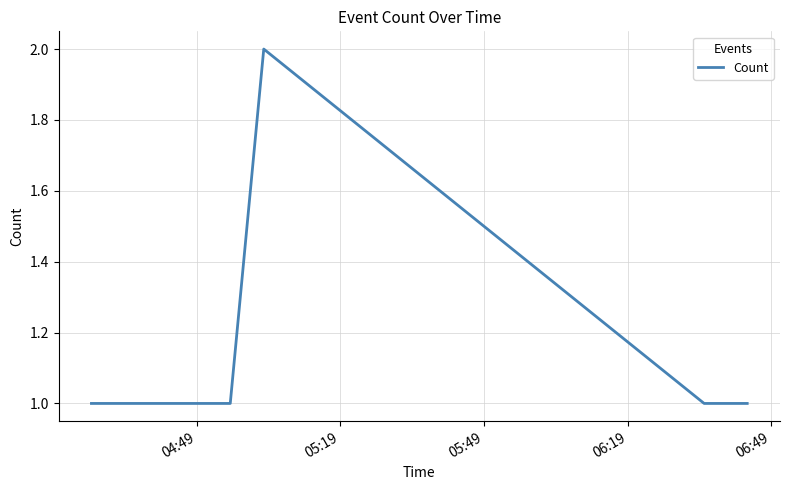

What is the sum of all values?

7